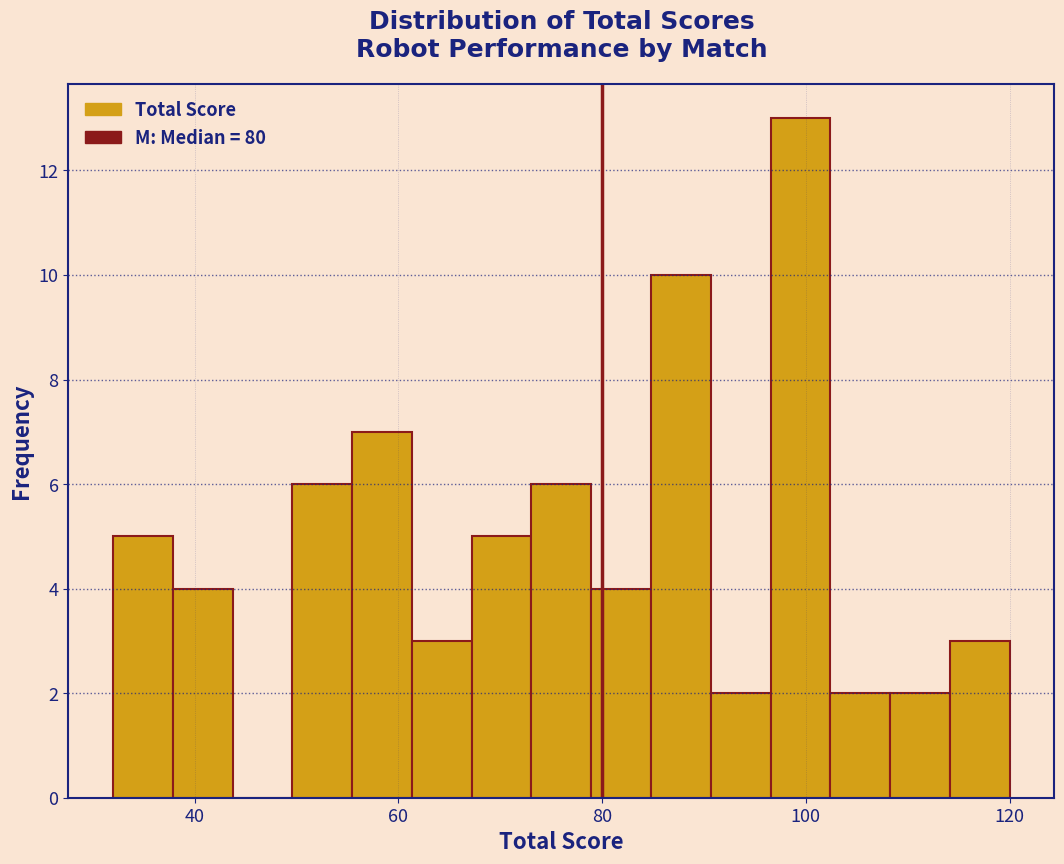

Read against the x-axis, roughly where is the centre of the tallest bar?

100